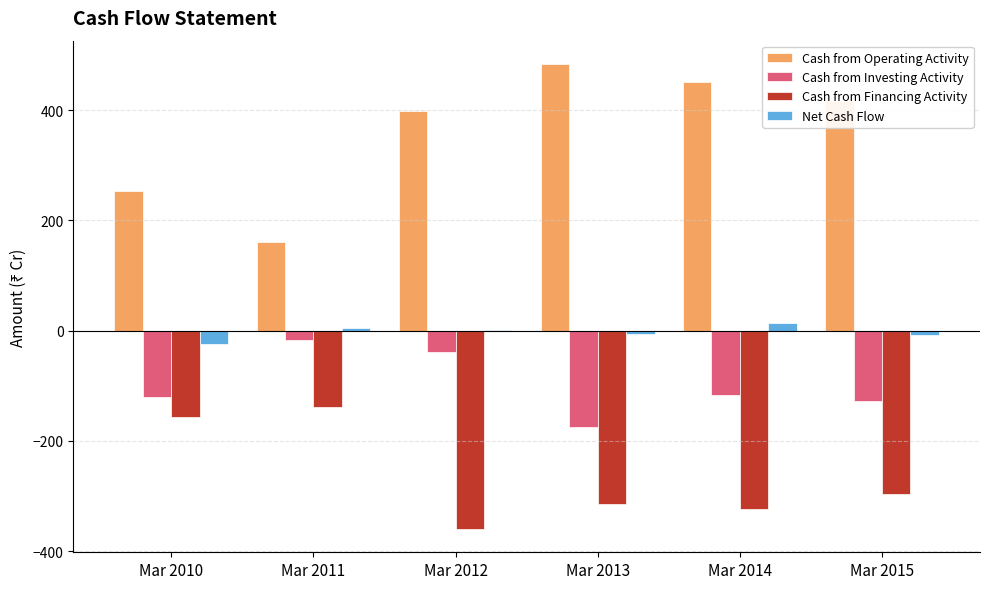

Count the number of data series in this chart.

4